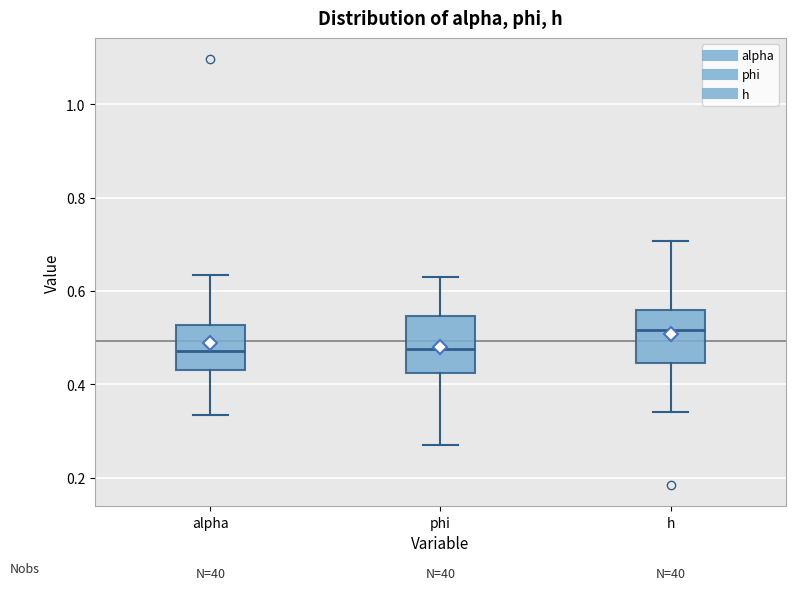

Reading left to right, transcribe this box plot: for each box, give where its median line is, the range the box spans, and where its two whiskers end, as read against the y-axis. The values are not printed on the chart, so give them approximately, as read against the axis.

alpha: median 0.48, box 0.44 to 0.52, whiskers 0.34 to 0.64
phi: median 0.48, box 0.42 to 0.54, whiskers 0.28 to 0.62
h: median 0.52, box 0.44 to 0.56, whiskers 0.34 to 0.70